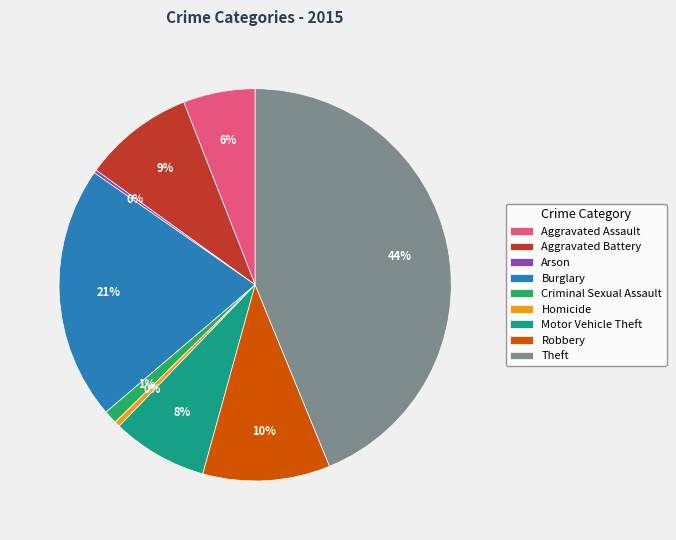

Which category has the biggest portion of the pie?

Theft